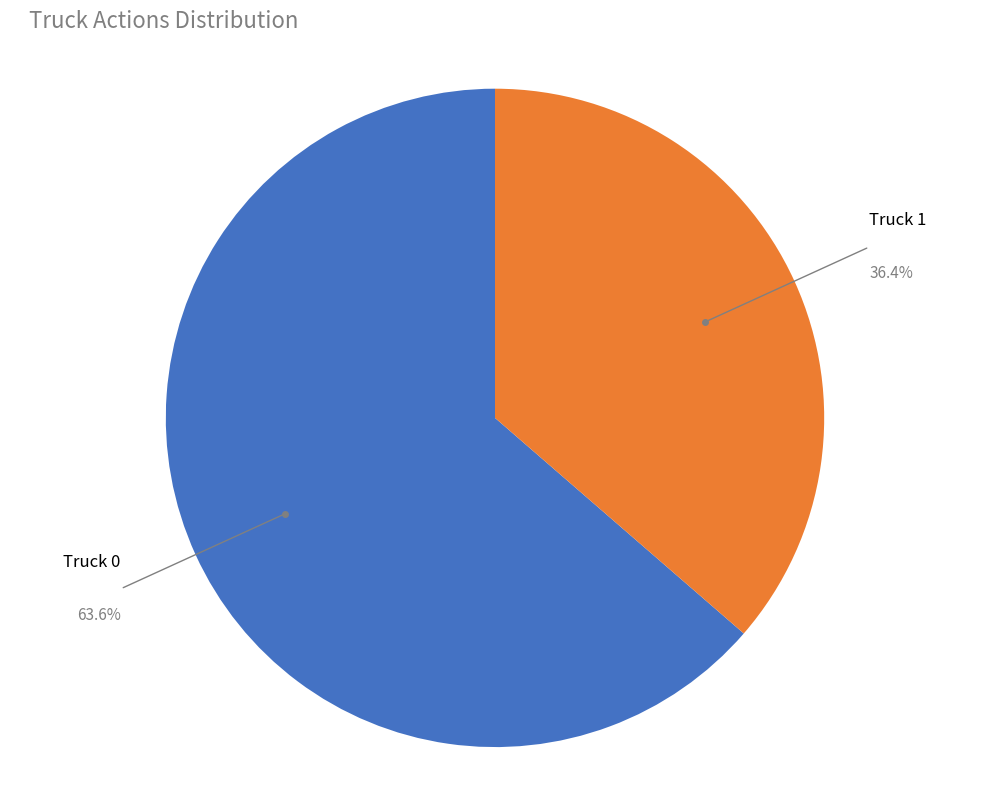

Does any single category account for the majority?

Yes